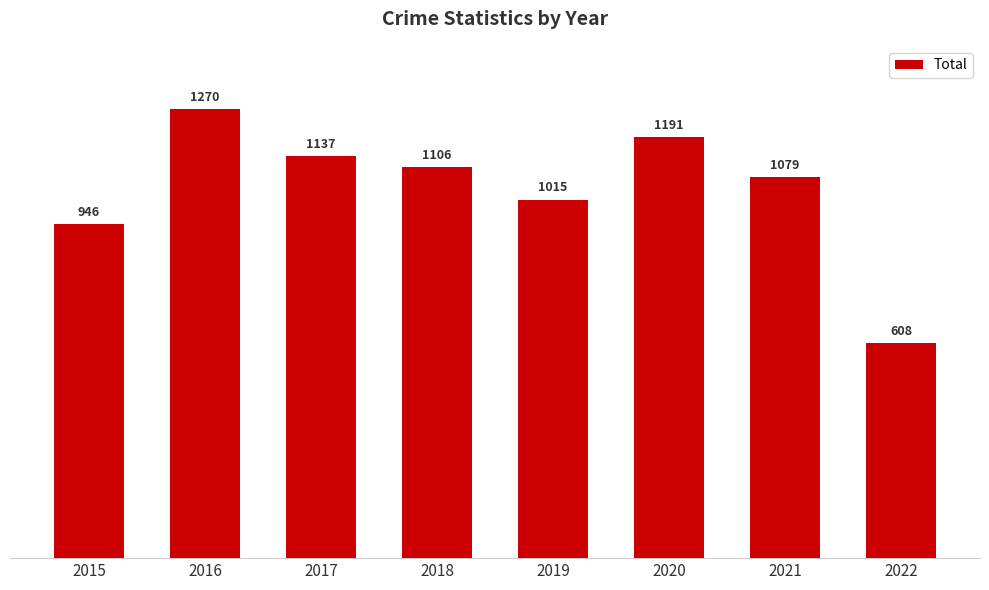

Approximately how many times larger is the value at 2017 compared to 2018?

1.0